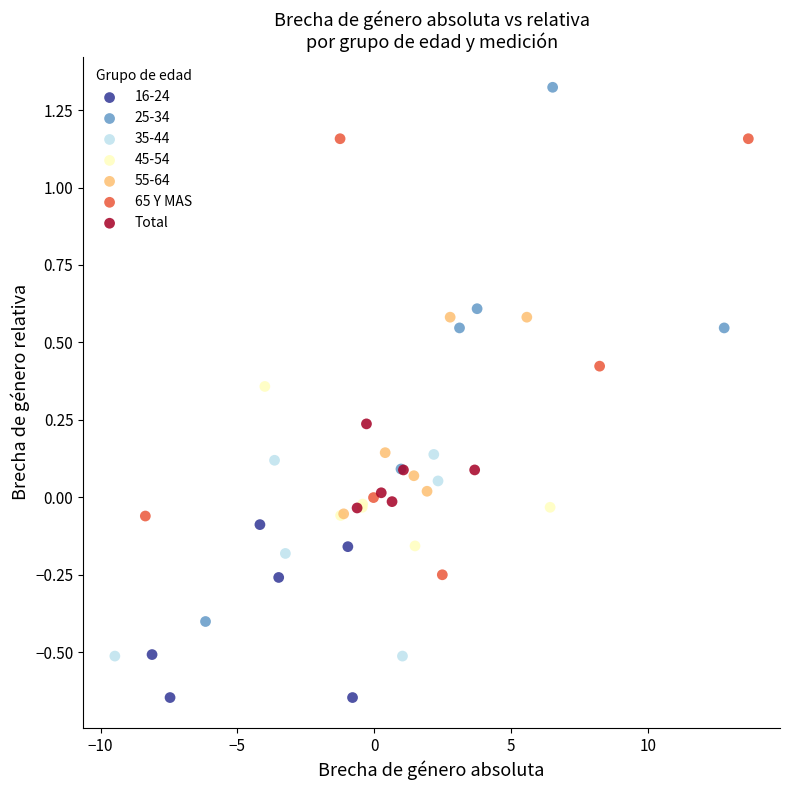

Which series reaches the maximum Y coordinate?

25-34